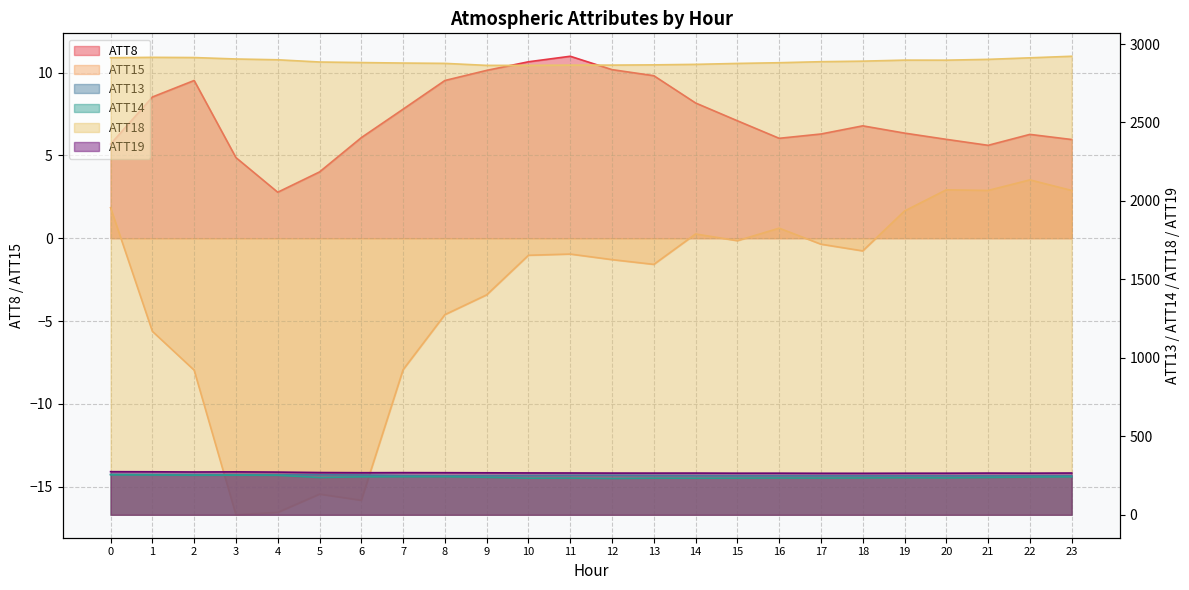

Does the chart display data point markers on the line(s)?

No